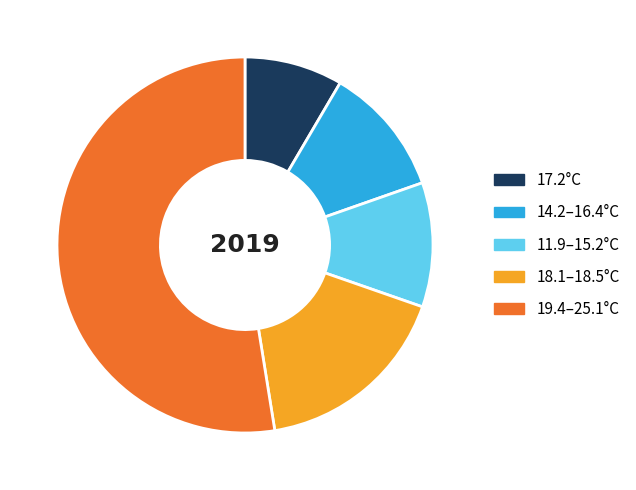

Combined, do 19.4–25.1°C and 18.1–18.5°C account for over 50%?

Yes